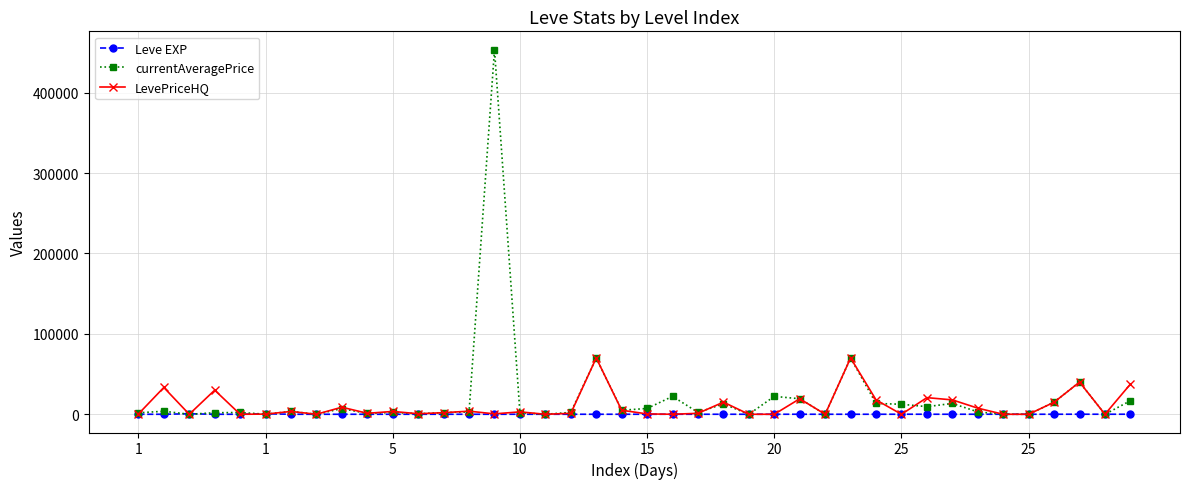

True or false: currentAveragePrice has more than 2 interior local peaks.

True